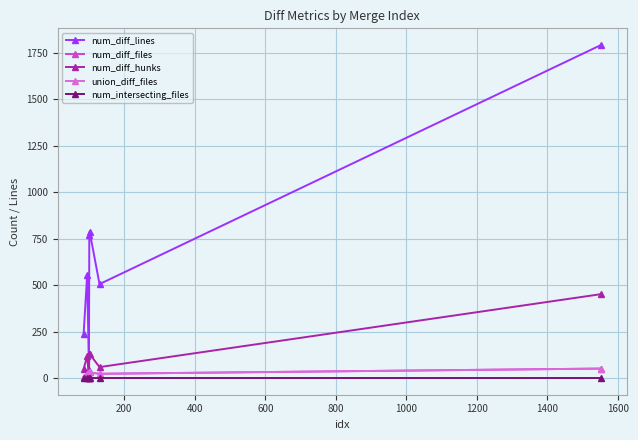

Is this an area chart (filled region under the line)?

No